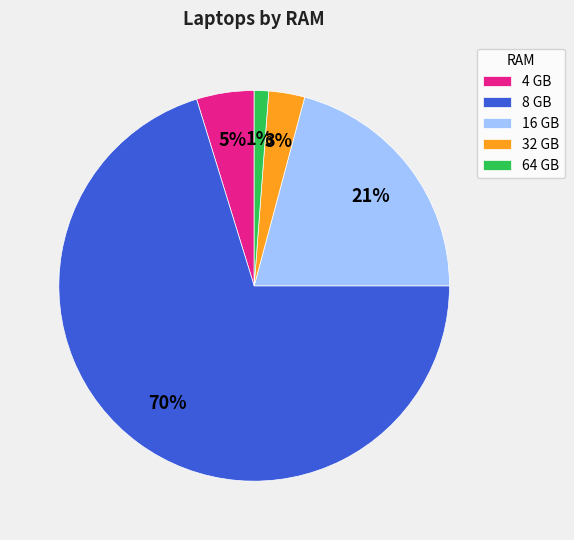

To the nearest percent, what percentage of the pie is 4 GB?

5%